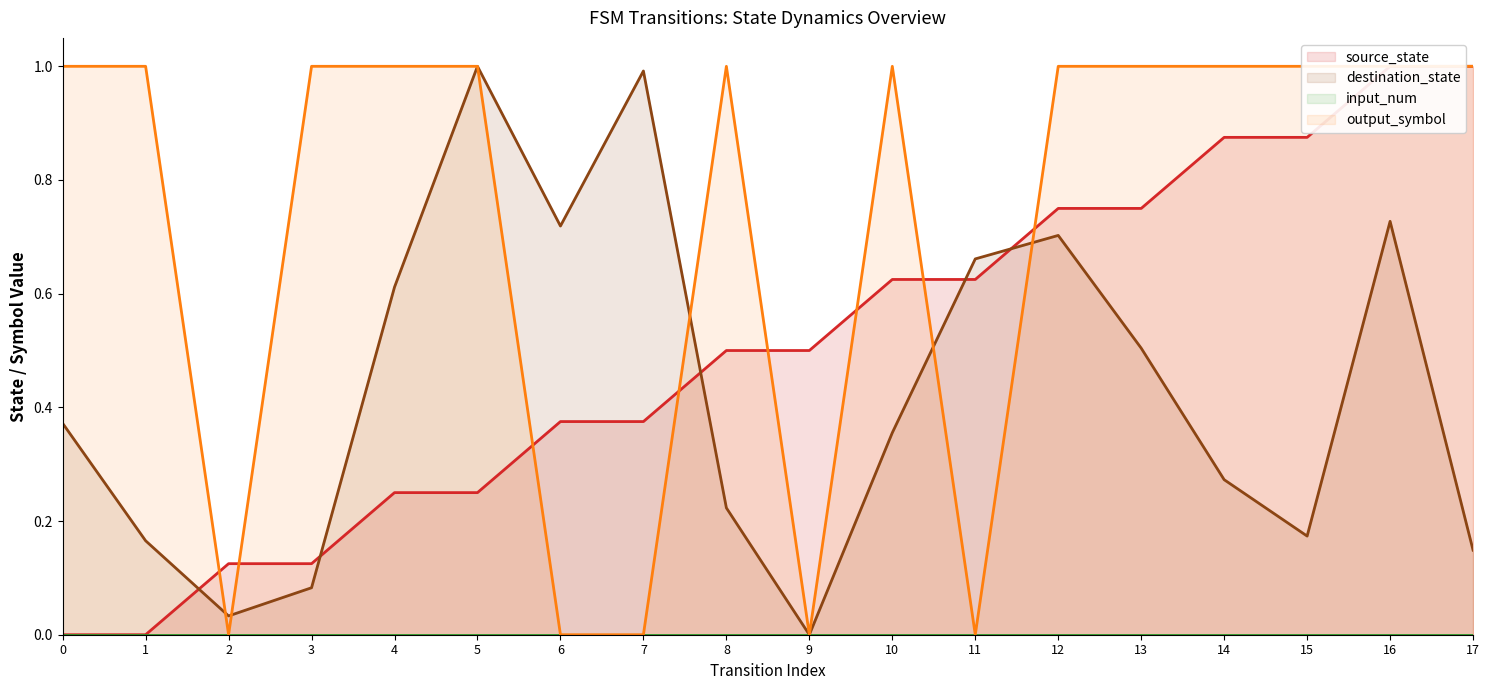

How many times do source_state and output_symbol cross each other?

8